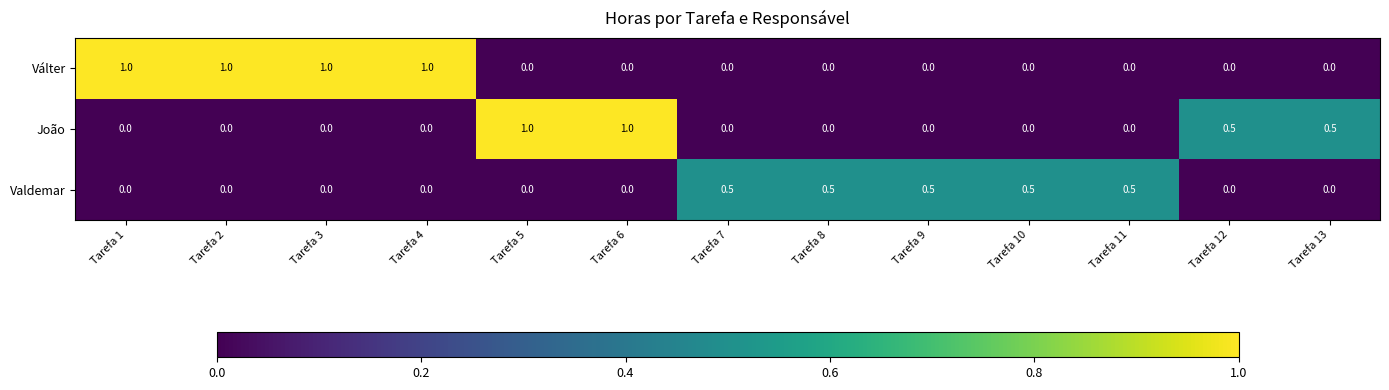

What is the highest value of the Valdemar series?

0.5